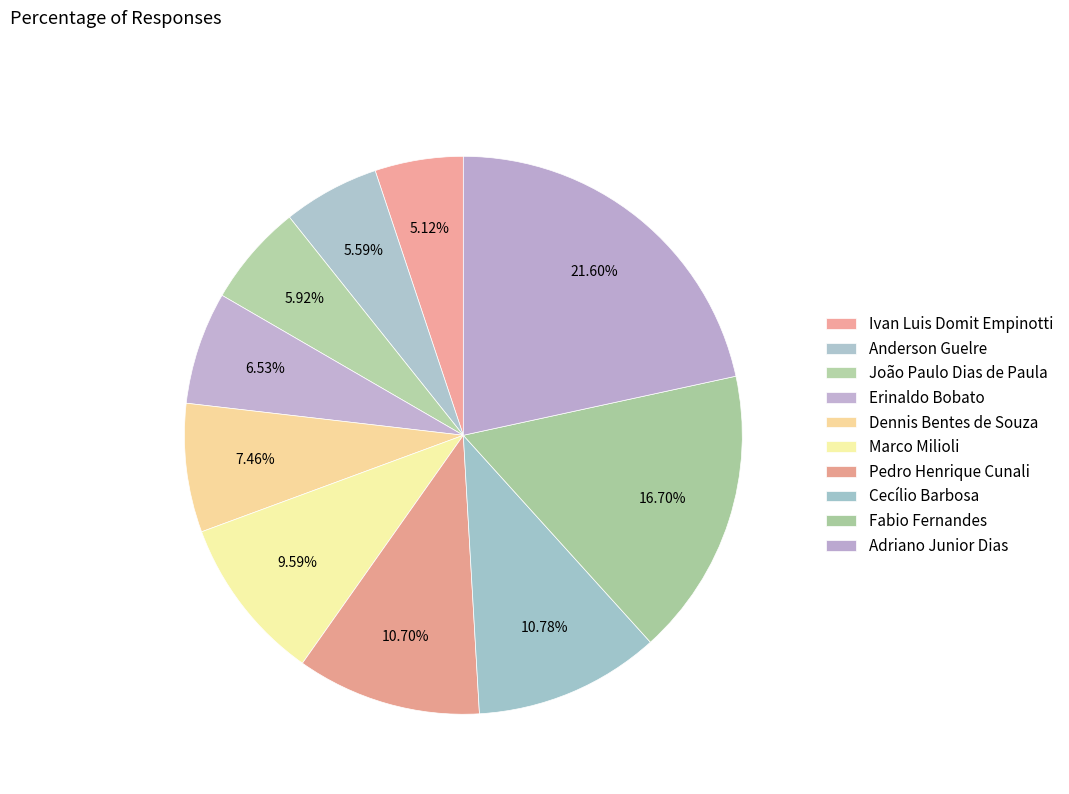

What portion of the pie excludes Dennis Bentes de Souza?

92.5%